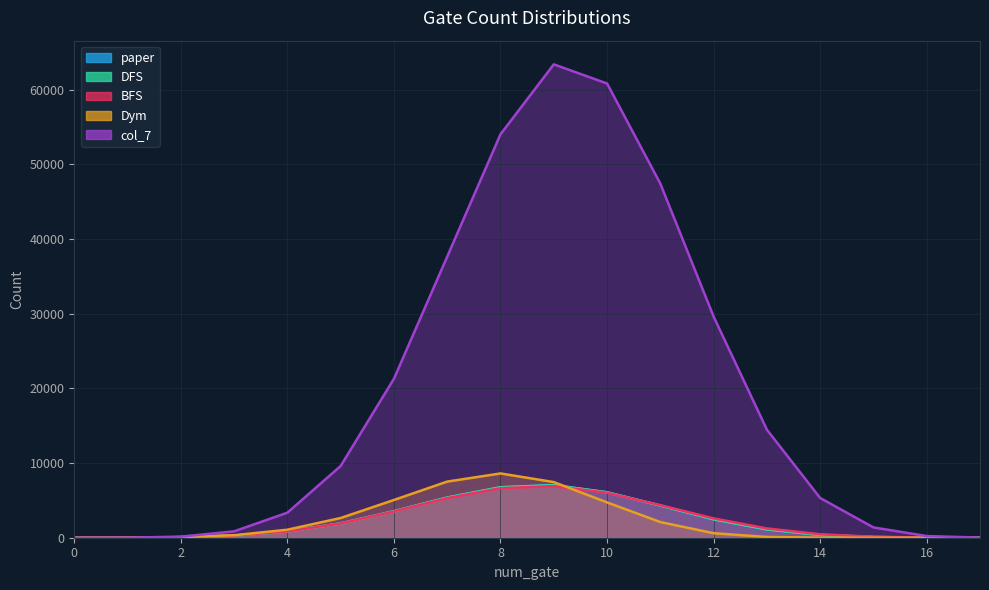

What is the average value of the col_7 series?

19424